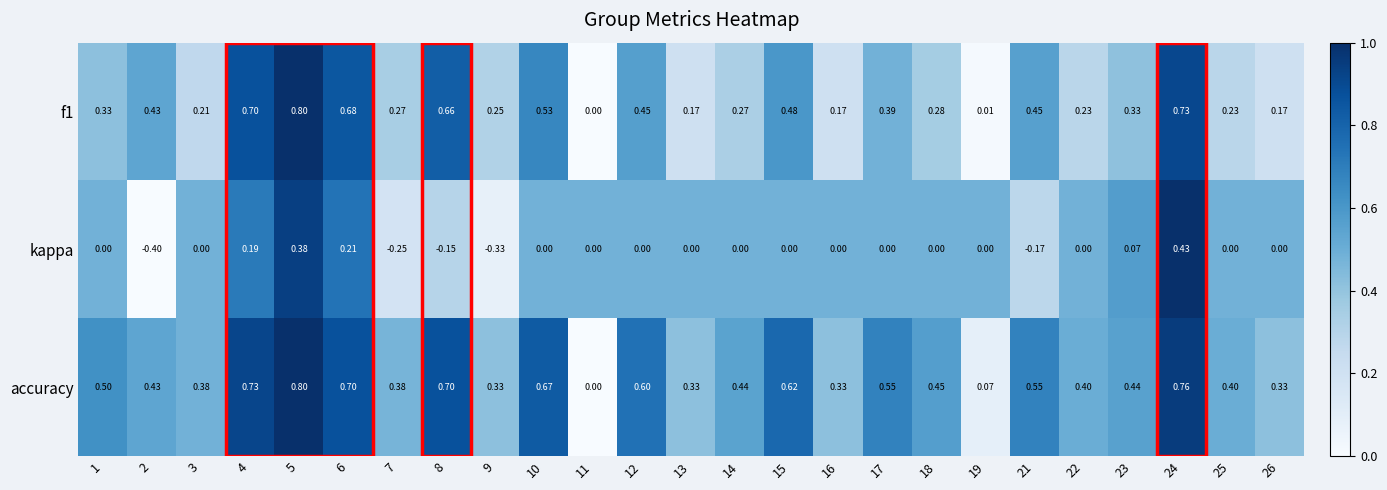

How many categories are shown in the chart?

25